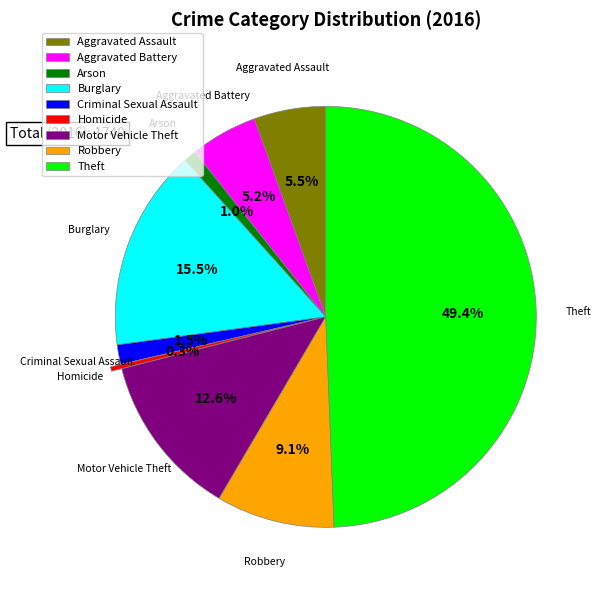

Does Motor Vehicle Theft account for over 50% of the chart?

No